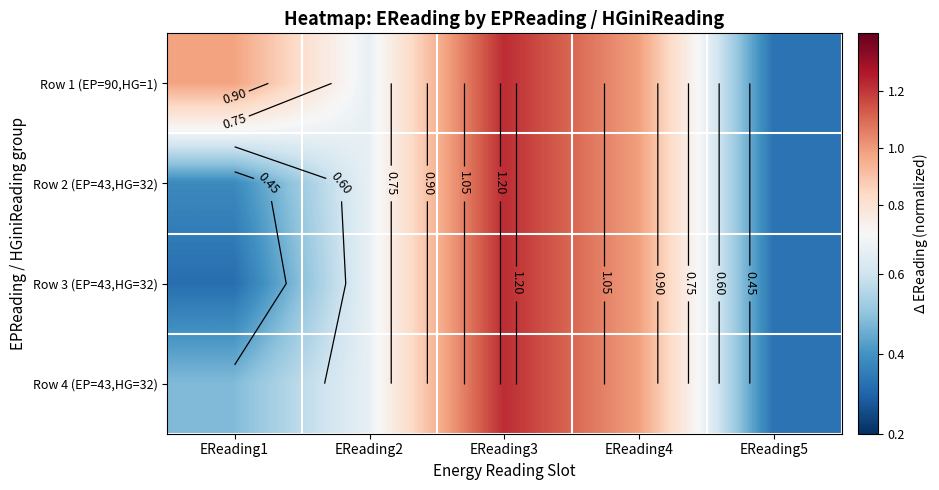

What is the difference between the Row 4 (EP=43,HG=32) values at EReading3 and EReading1?

0.7